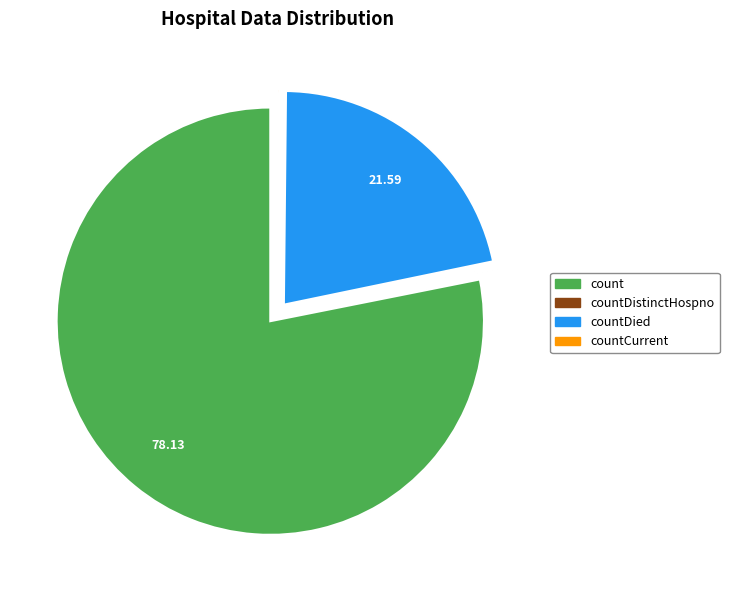

Does any single category account for the majority?

Yes